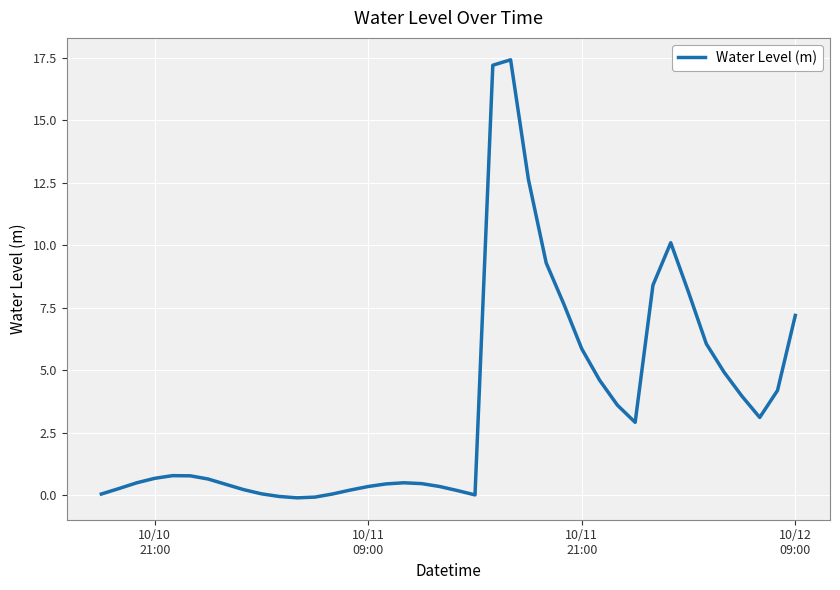

What is the difference between the maximum and minimum values?

17.5